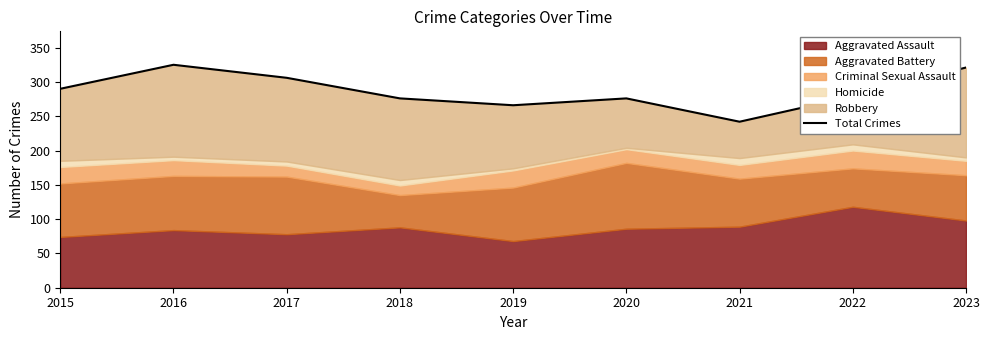

How many interior local peaks (higher than both neighbors) does the data have?

2